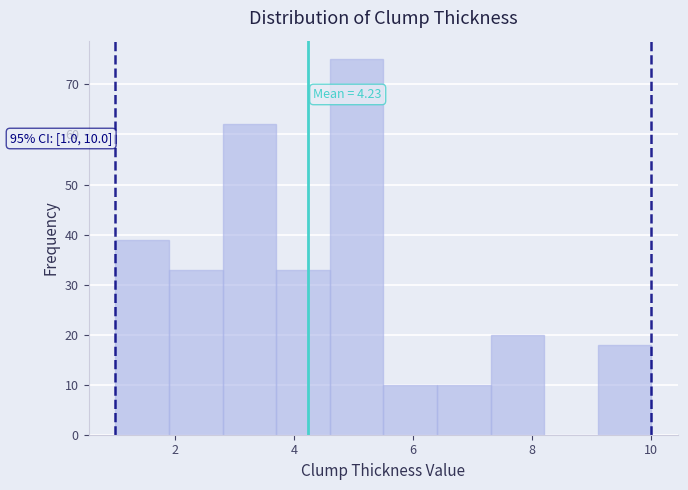

Which range on the x-axis has the tallest bar?

4.6 to 5.5